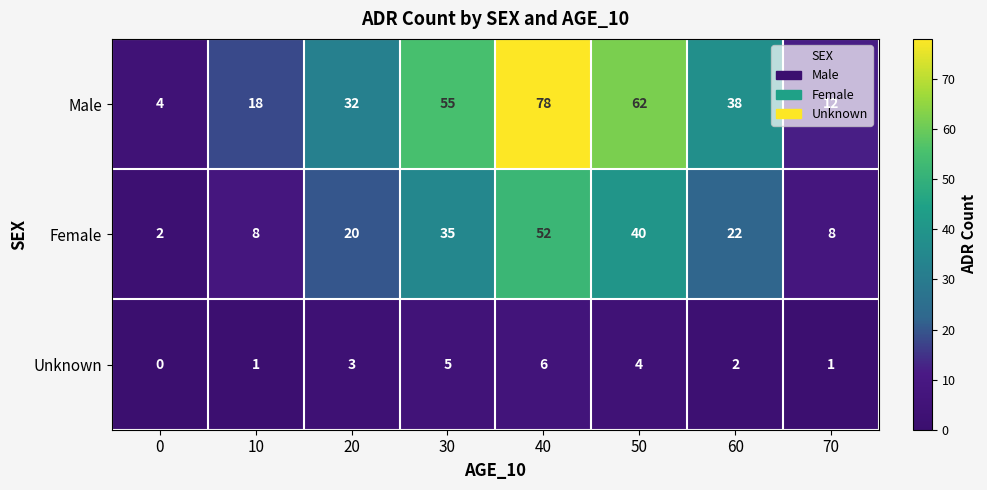

How many categories are shown in the chart?

8